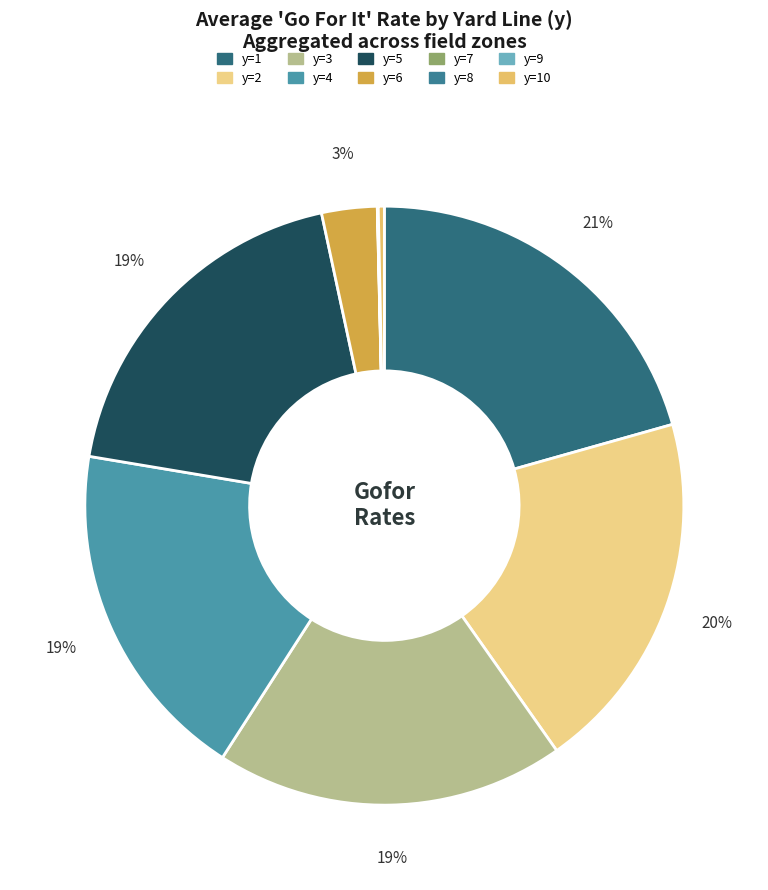

To the nearest percent, what is the average slice percentage?

10%